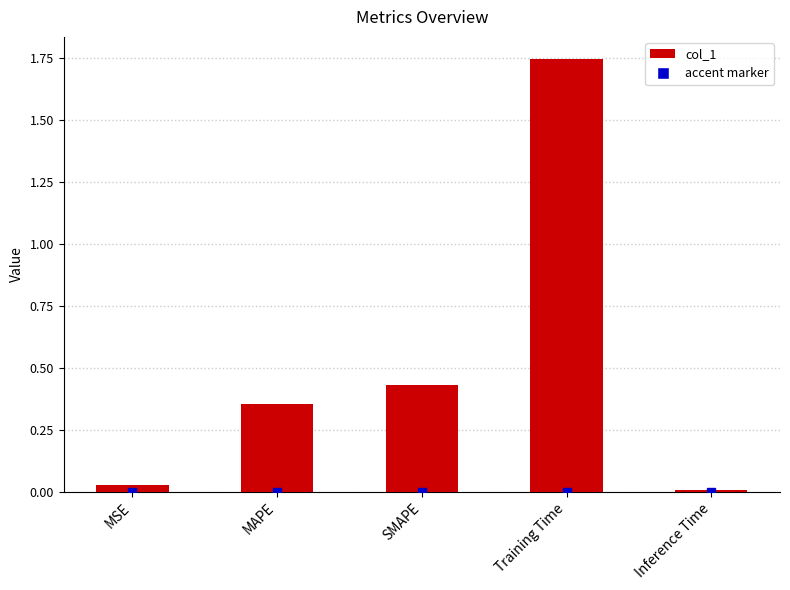

What is the average value?

0.5